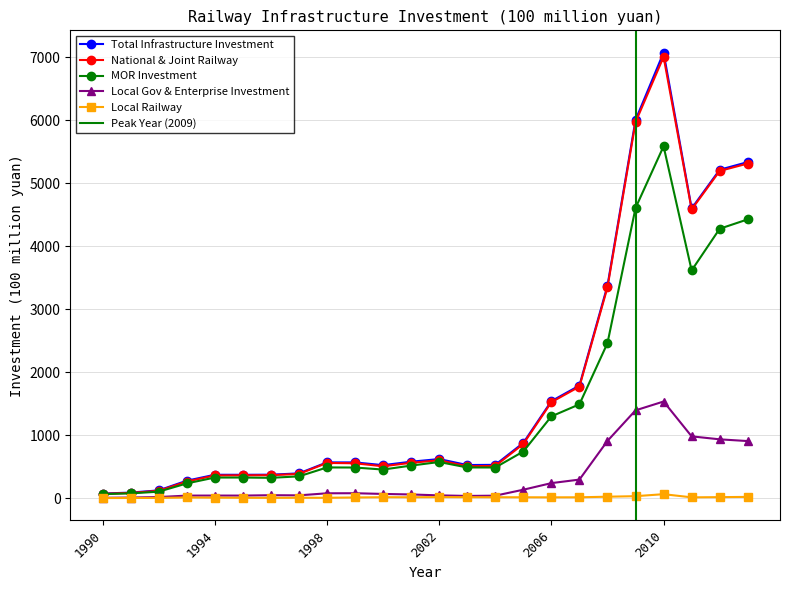

Which category has the highest value across all series?

2010